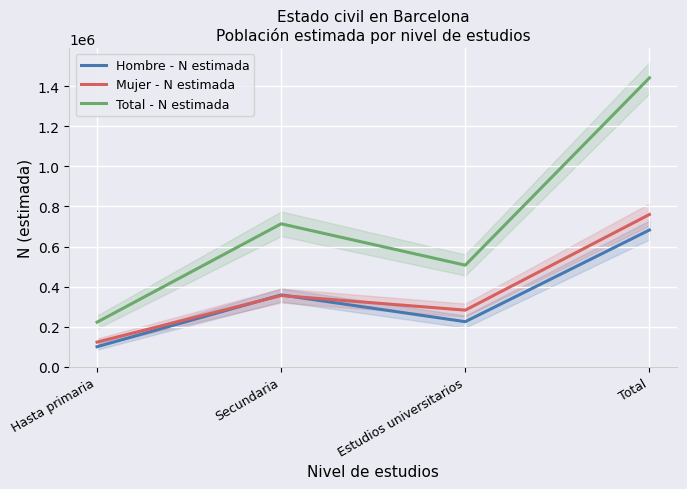

How many data points in Mujer - N estimada are above 355173?

1